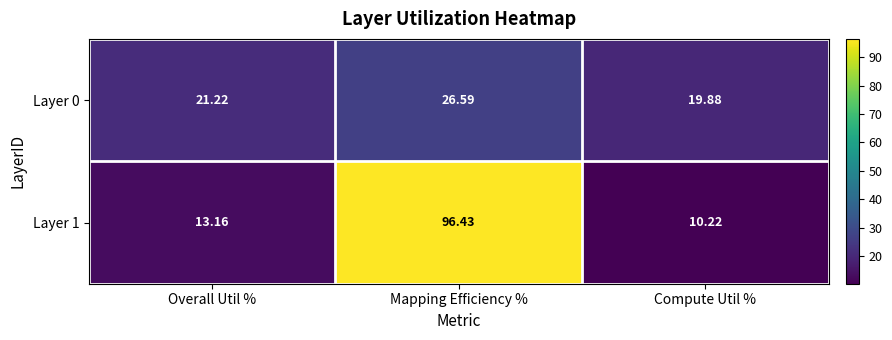

At Mapping Efficiency %, list the series in order from largest to smallest.

Layer 1, Layer 0